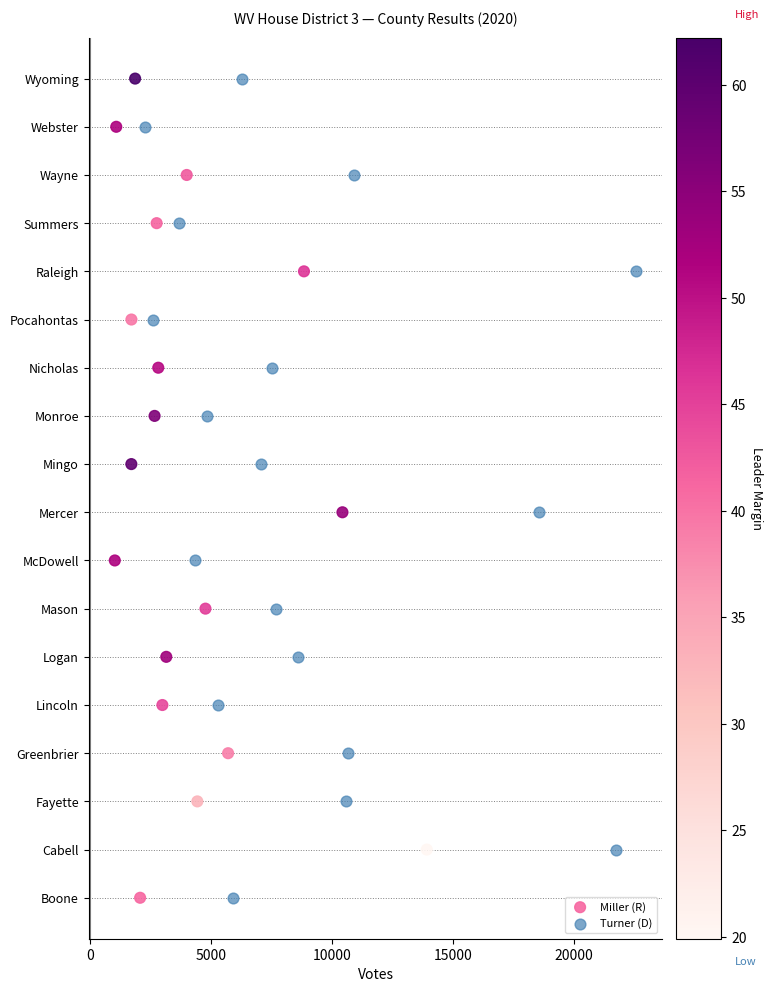

What are all the series names shown in the legend?

Miller (R), Turner (D)